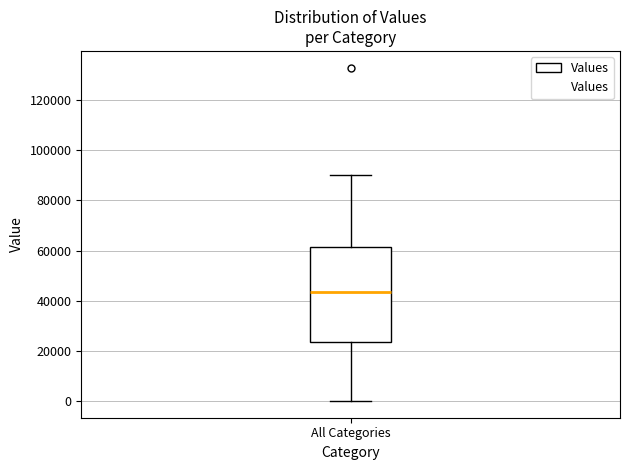

Read this box plot against the y-axis: the position of the median line, the range covered by the box, and the ends of both whiskers. The values are not printed on the chart, so give them approximately, as read against the axis.

median 44000, box 24000 to 62000, whiskers 0 to 90000